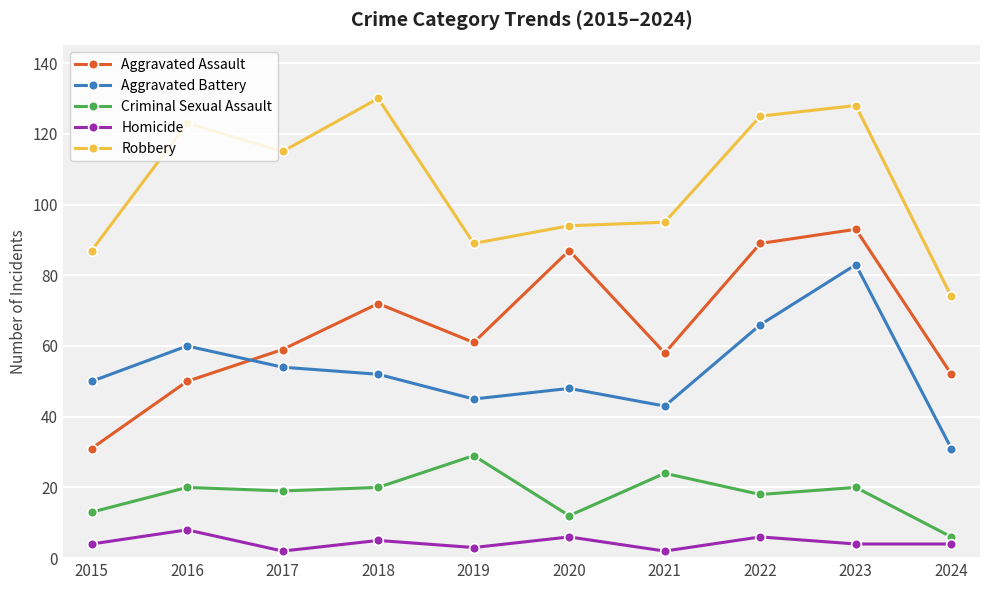

What is the value of the Aggravated Battery point at the 7th from the left?

43